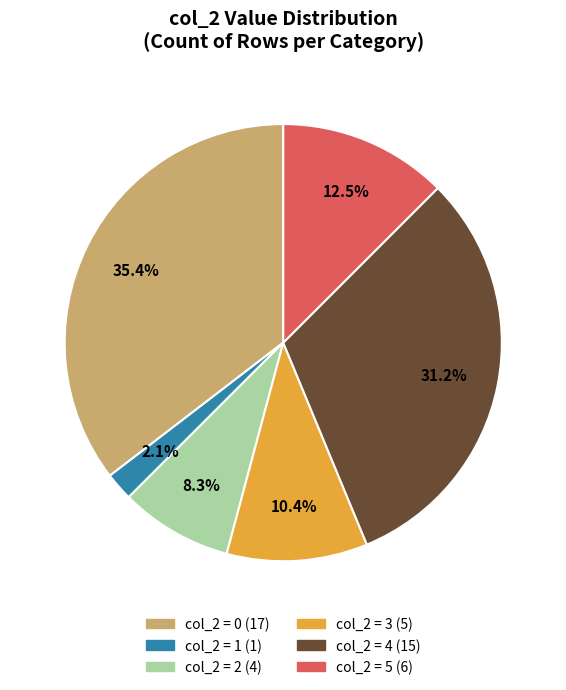

How many segments does this pie chart have?

6